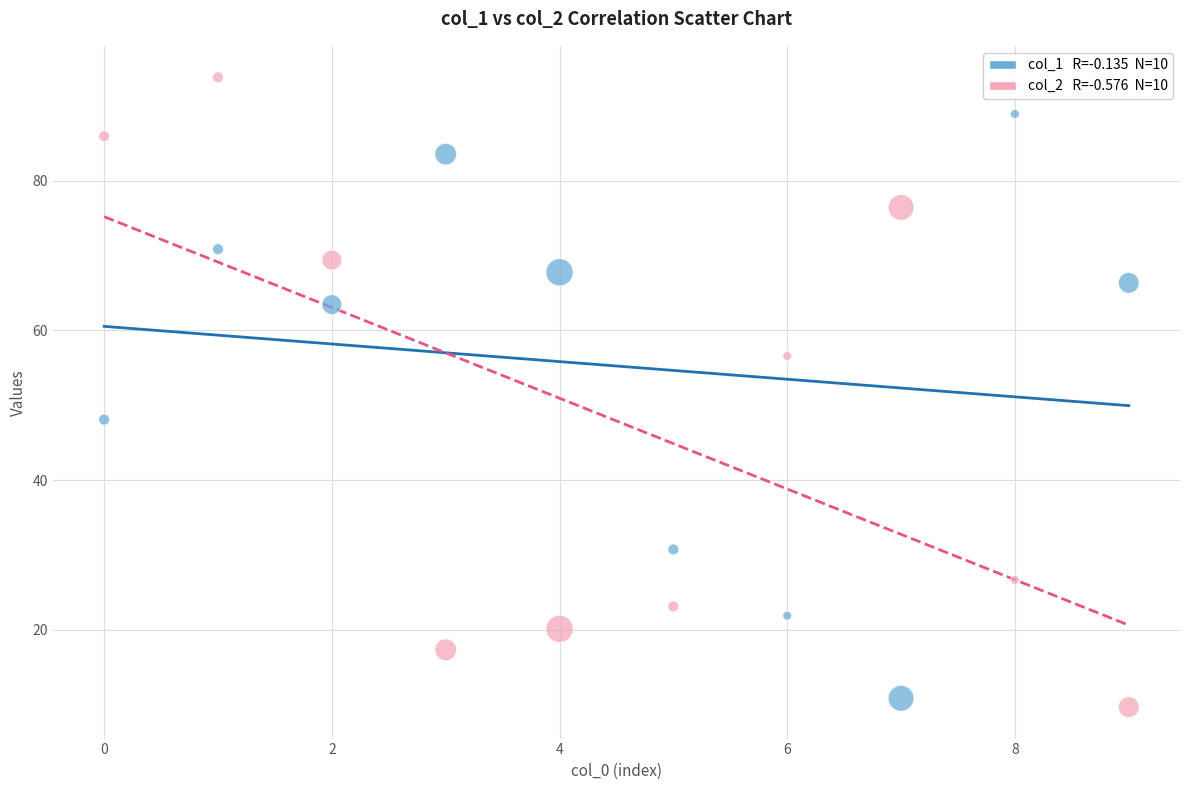

Across all series, what Y value is closest to 51?

48.1